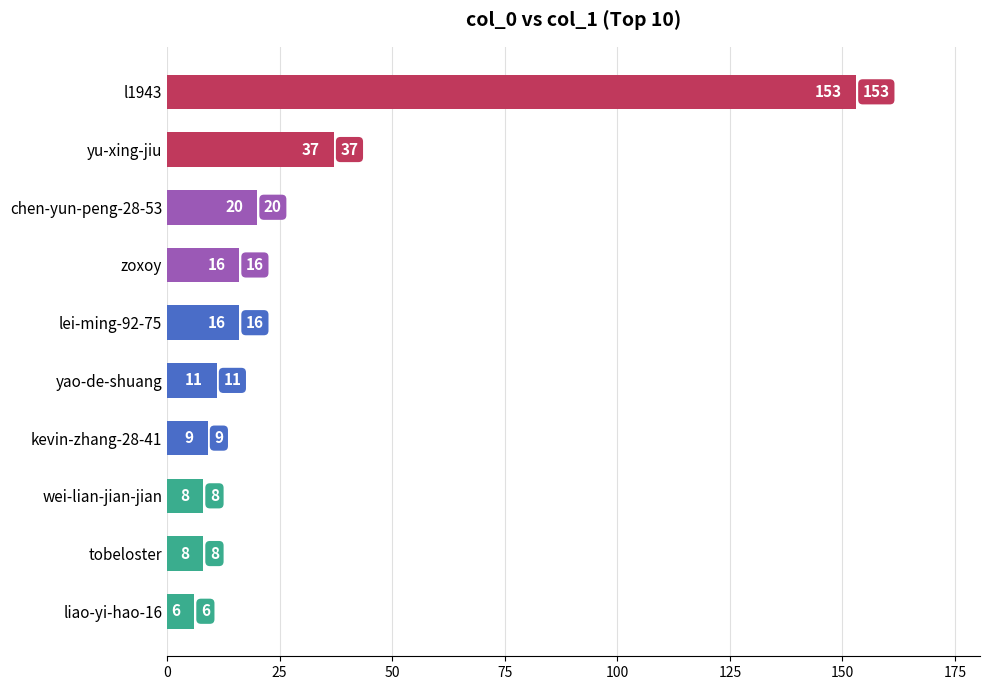

What is the approximate value at zoxoy, to the nearest 10?

20